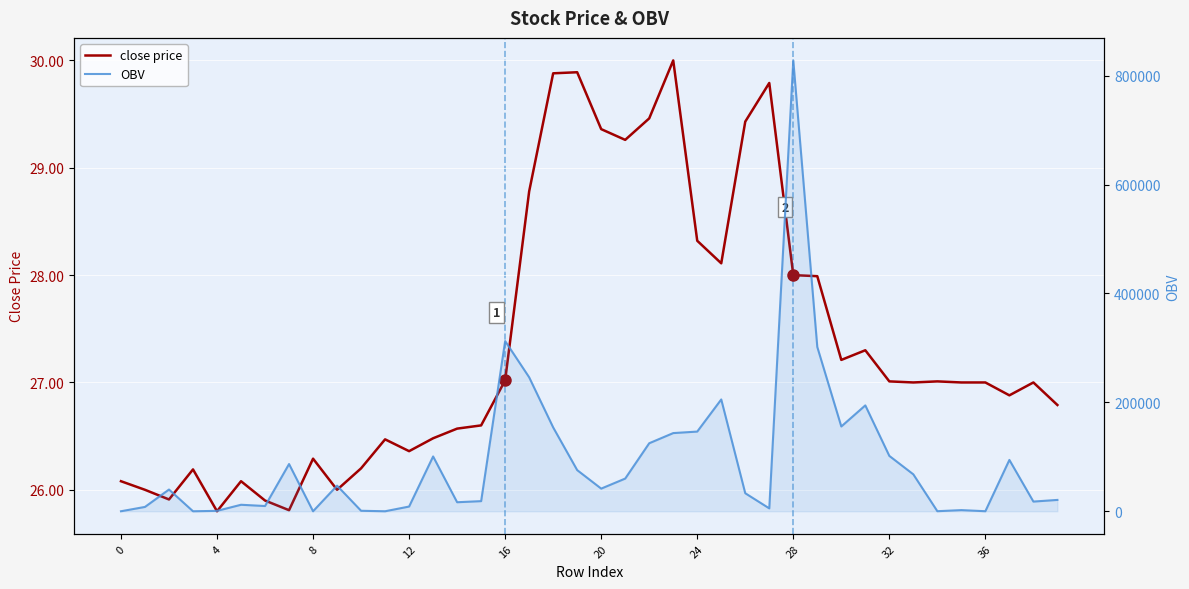

How many lines are shown in the chart?

2